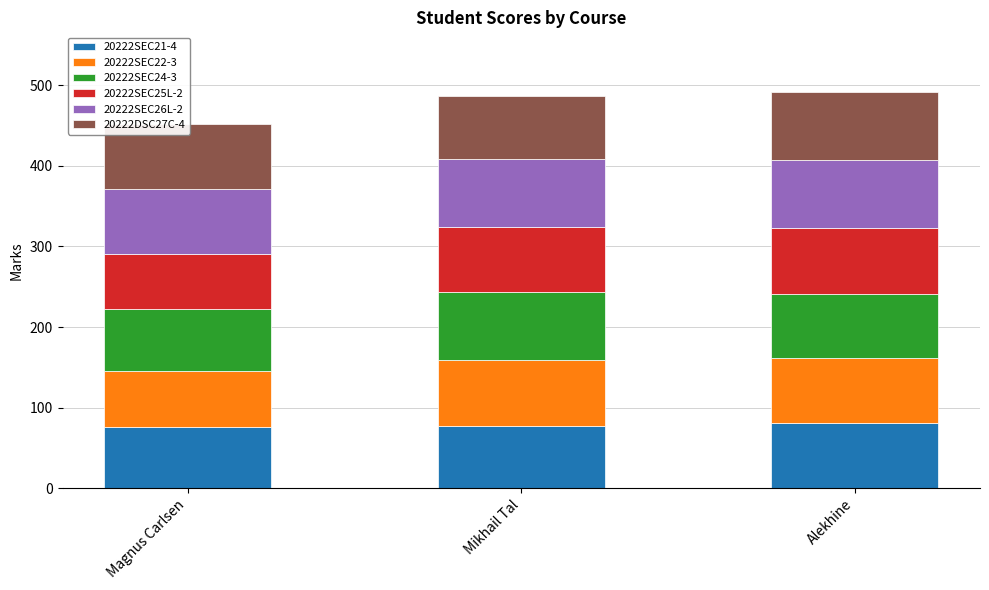

What is the minimum value for 20222SEC21-4?

76